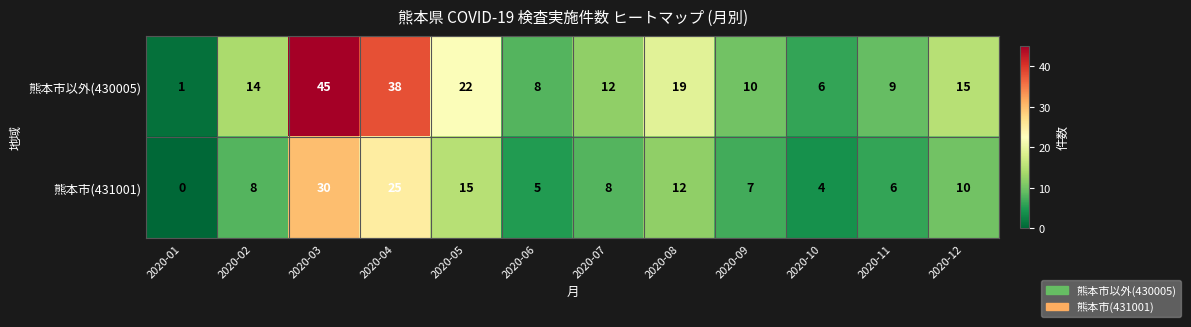

Reading right to left, transcribe all the data shown in this chart.

熊本市以外(430005): 15	9	6	10	19	12	8	22	38	45	14	1
熊本市(431001): 10	6	4	7	12	8	5	15	25	30	8	0